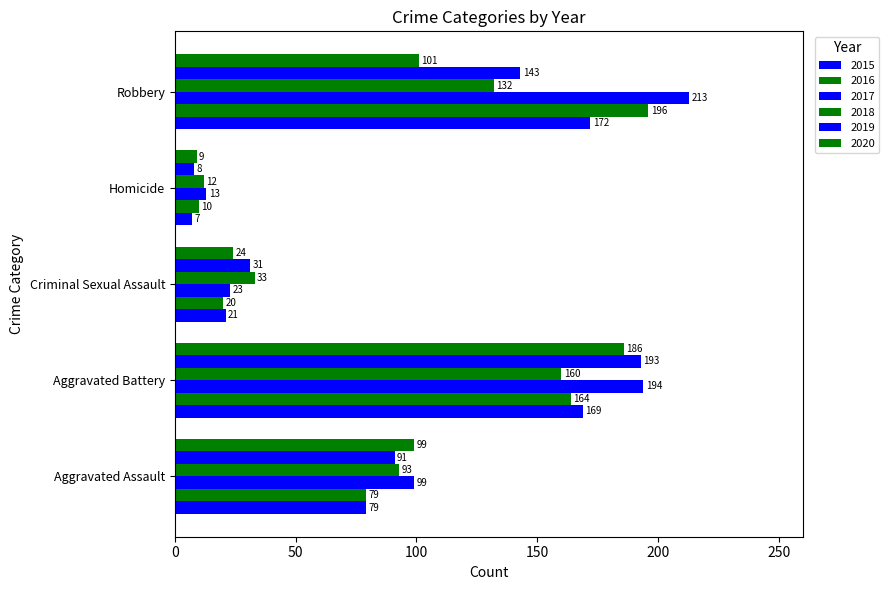

Which category has the lowest value in the 2020 series?

Homicide